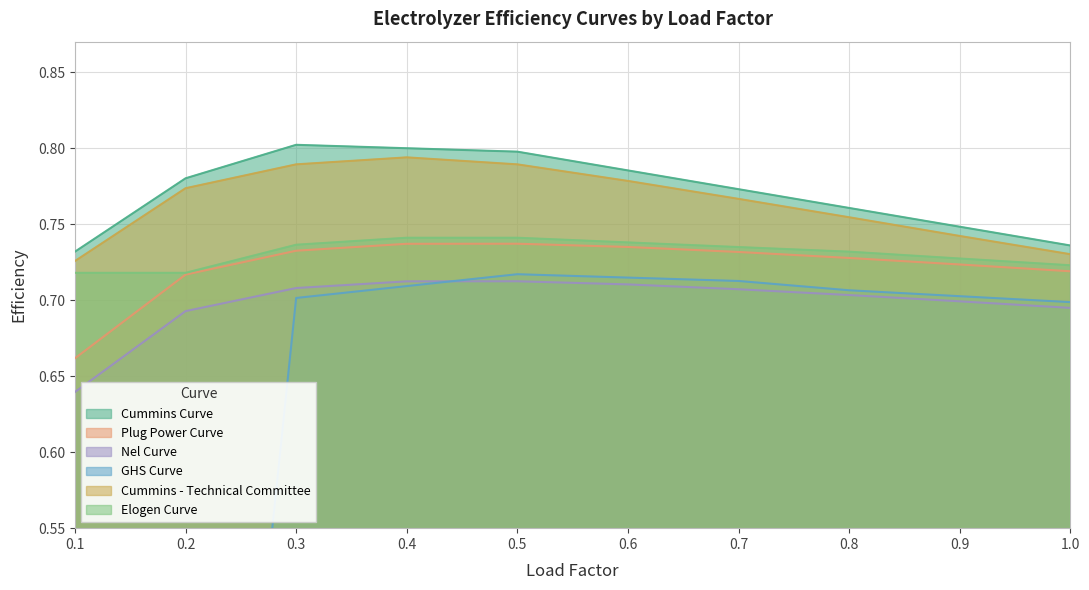

At which label does Nel Curve reach its minimum?

0.1